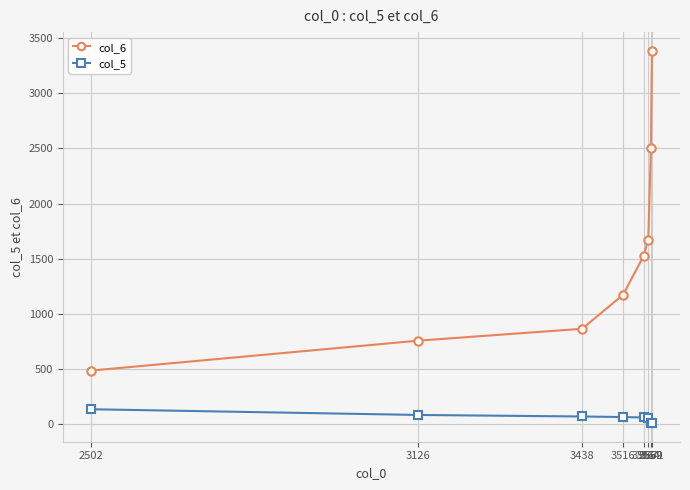

How many data points does each series have?

8